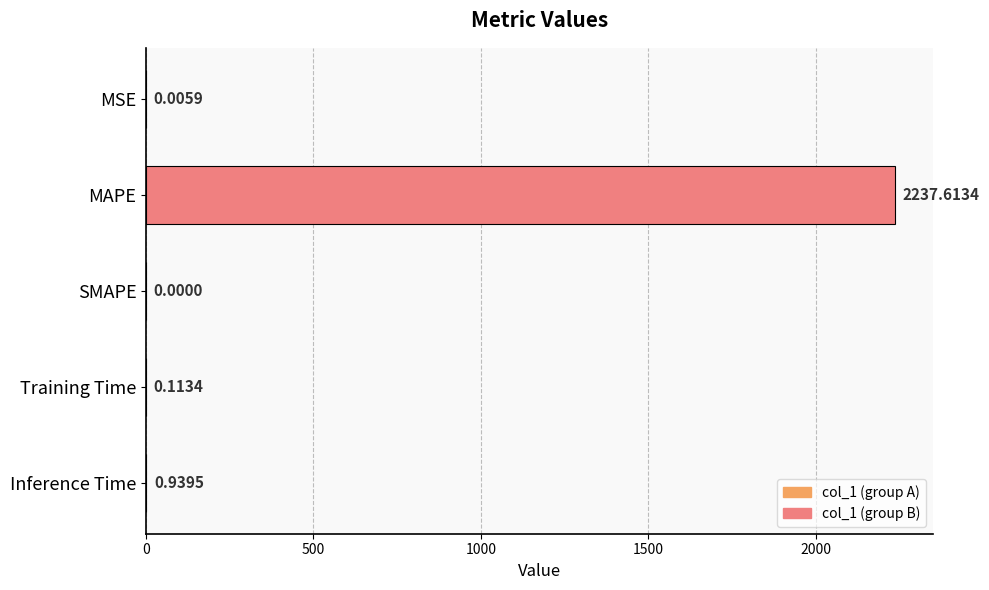

Which category has the highest value across all series?

MAPE